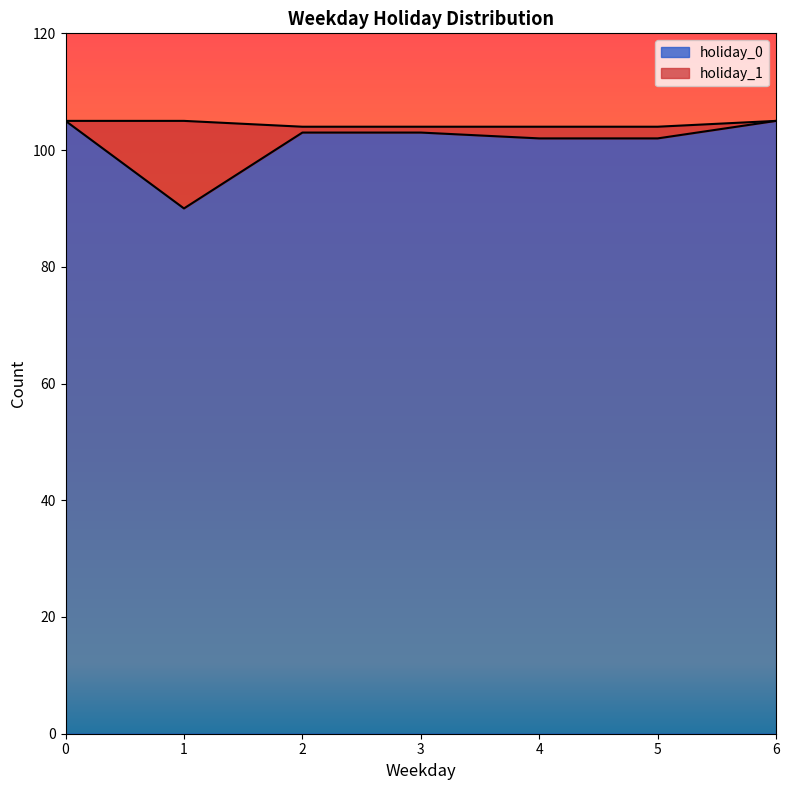

What is the value of the 6th point from the left?

102